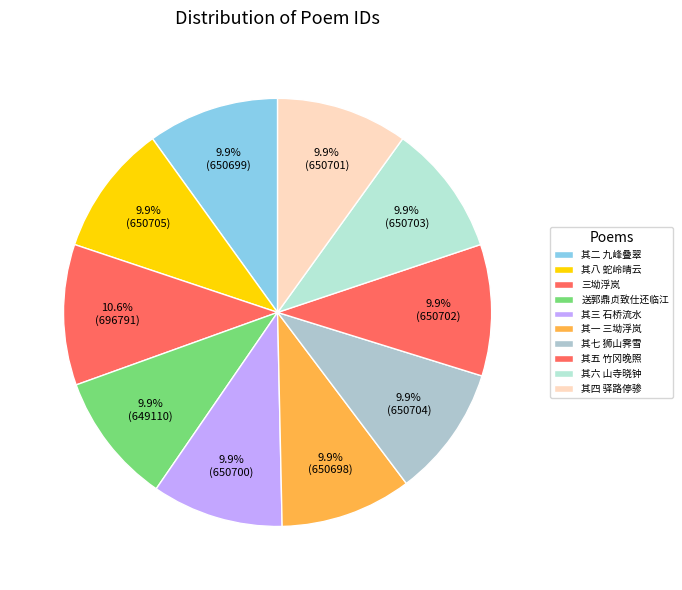

How much of the chart is everything except 其七 狮山霁雪?

90.1%